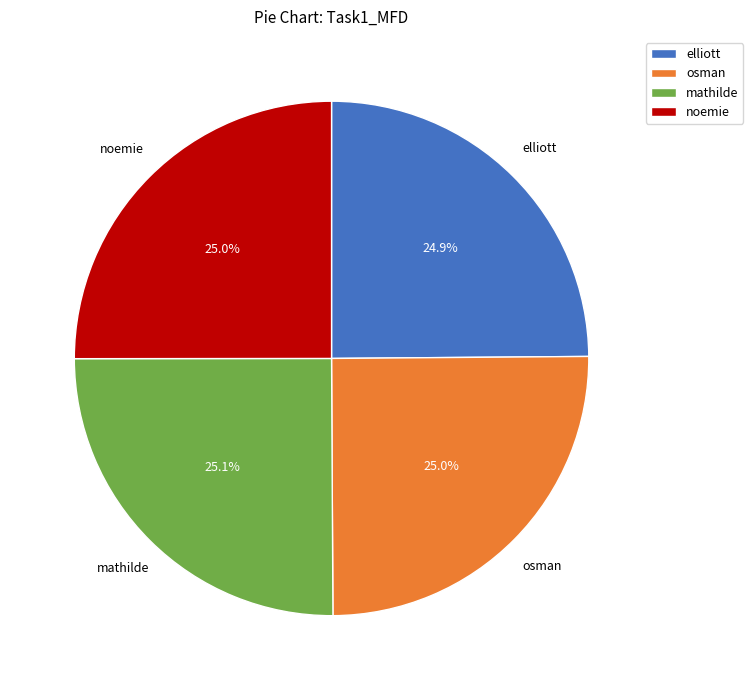

Does any single category account for the majority?

No